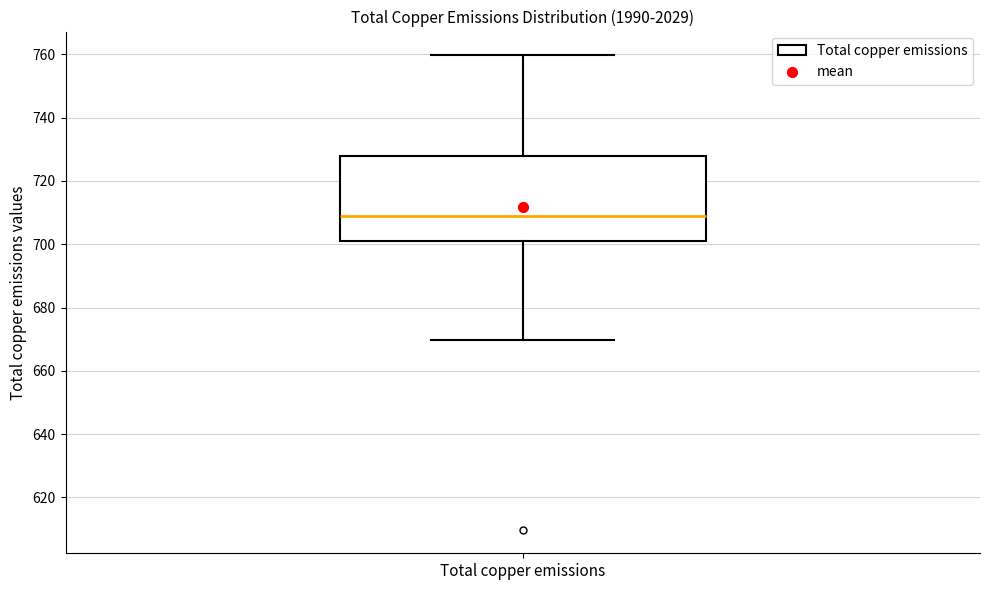

Transcribe this box plot: give where the median line is, the range the box spans, and where the two whiskers end, as read against the y-axis. The values are not printed on the chart, so give them approximately, as read against the axis.

median 708, box 702 to 728, whiskers 670 to 760